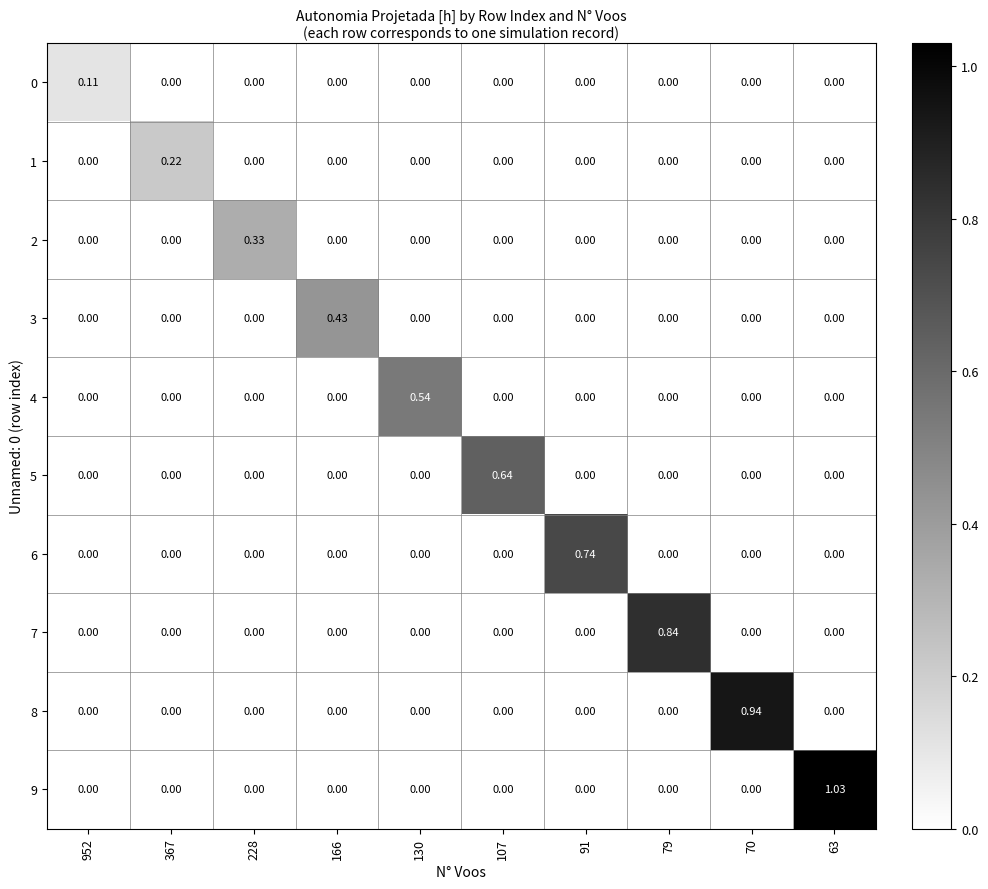

At which category is the sum across all series the highest?

63